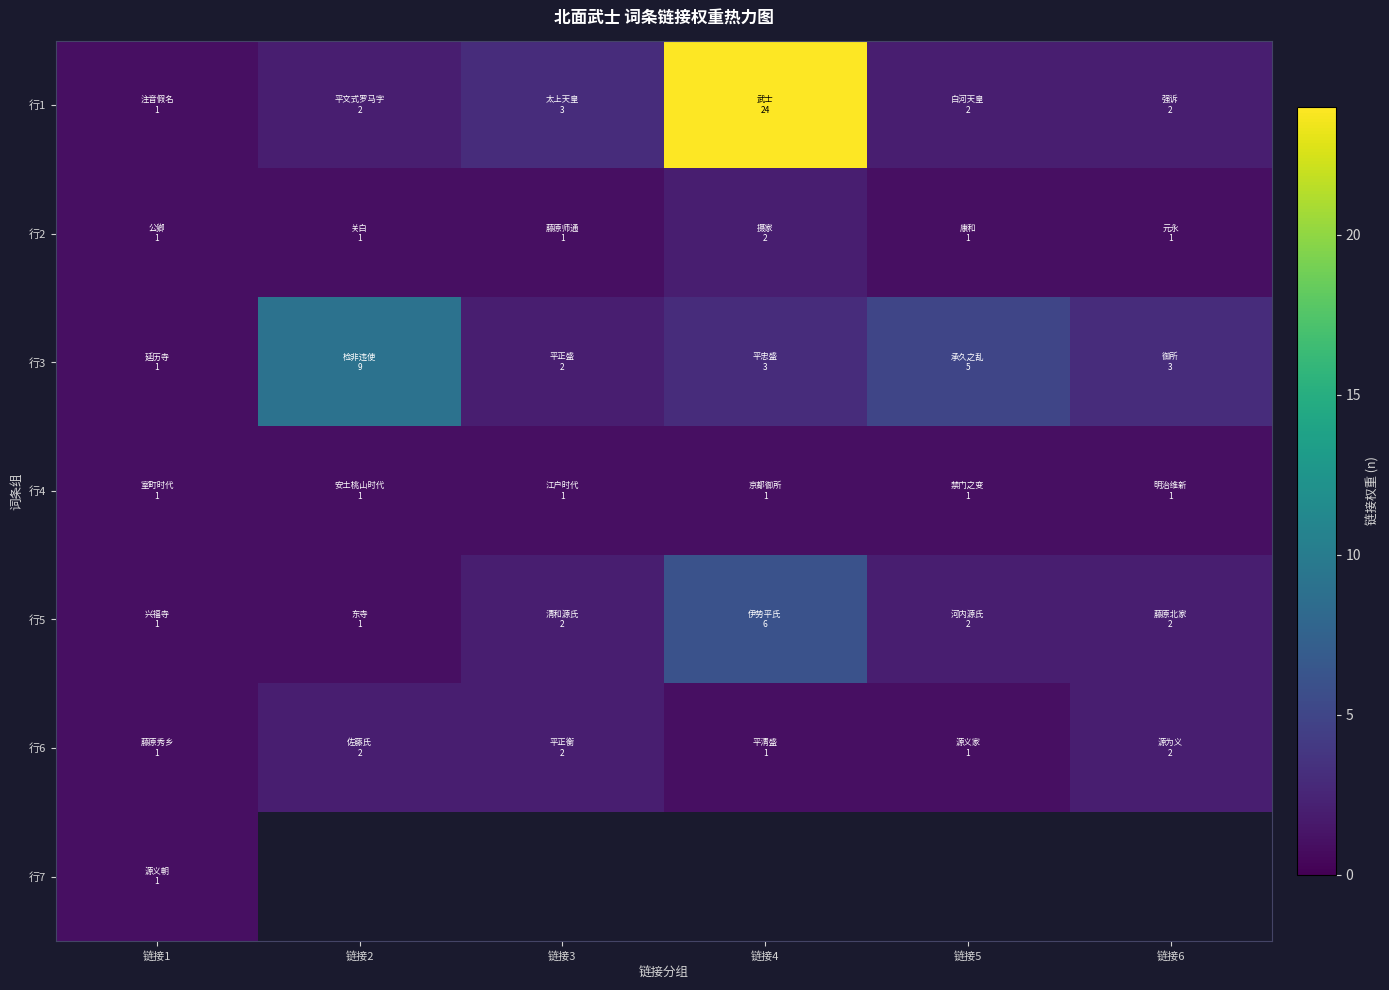

Which has a higher value, 链接4 or 链接1?

链接4